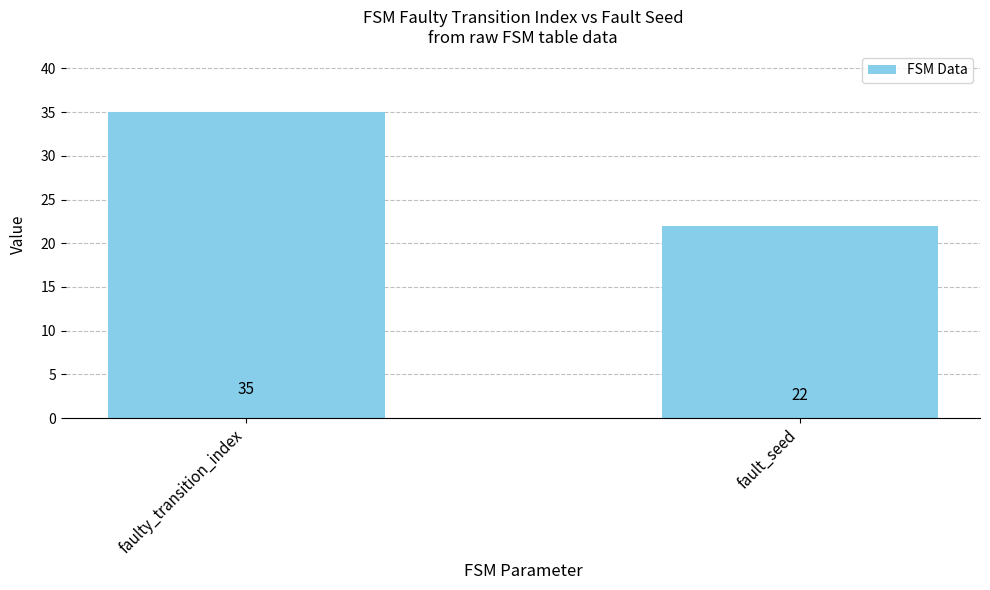

List the labels in order of value, largest first.

faulty_transition_index, fault_seed